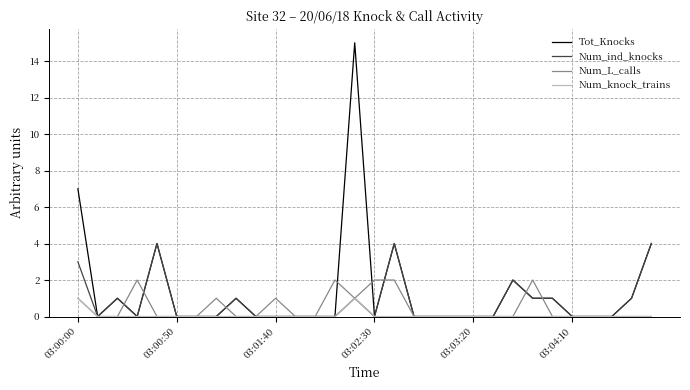

Which series has the widest spread of values?

Tot_Knocks